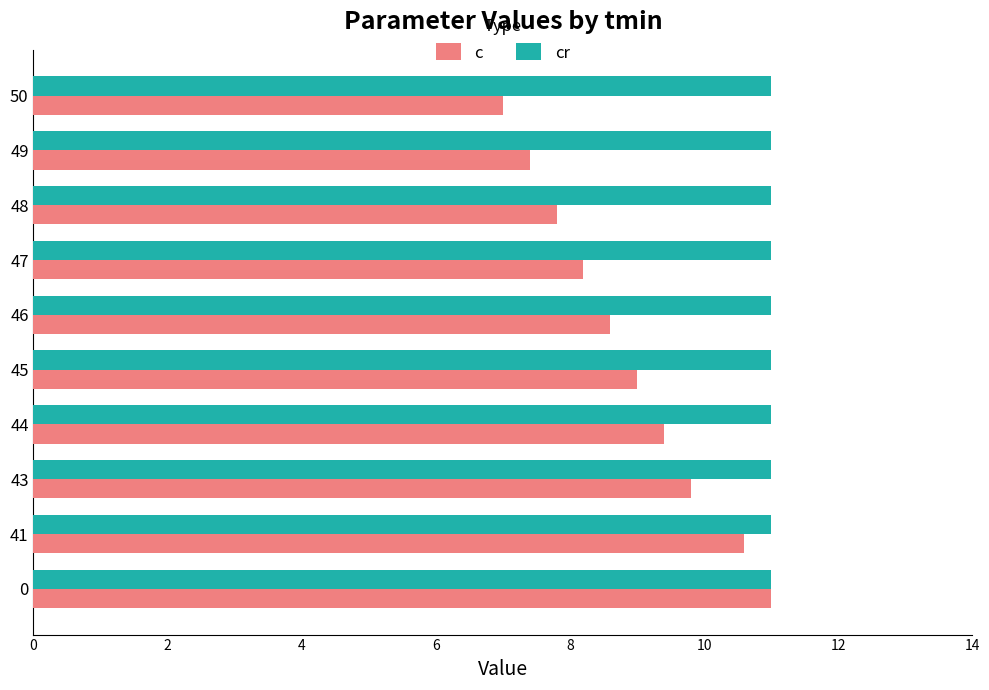

Where is c nearest to the value 9?

45